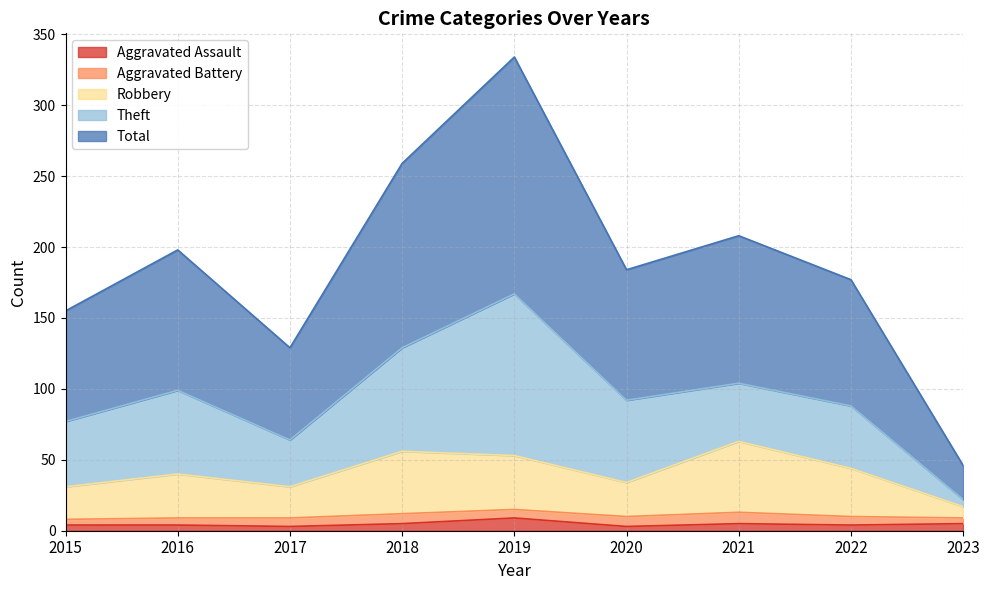

At how many categories does at least one series exceed 38?

9